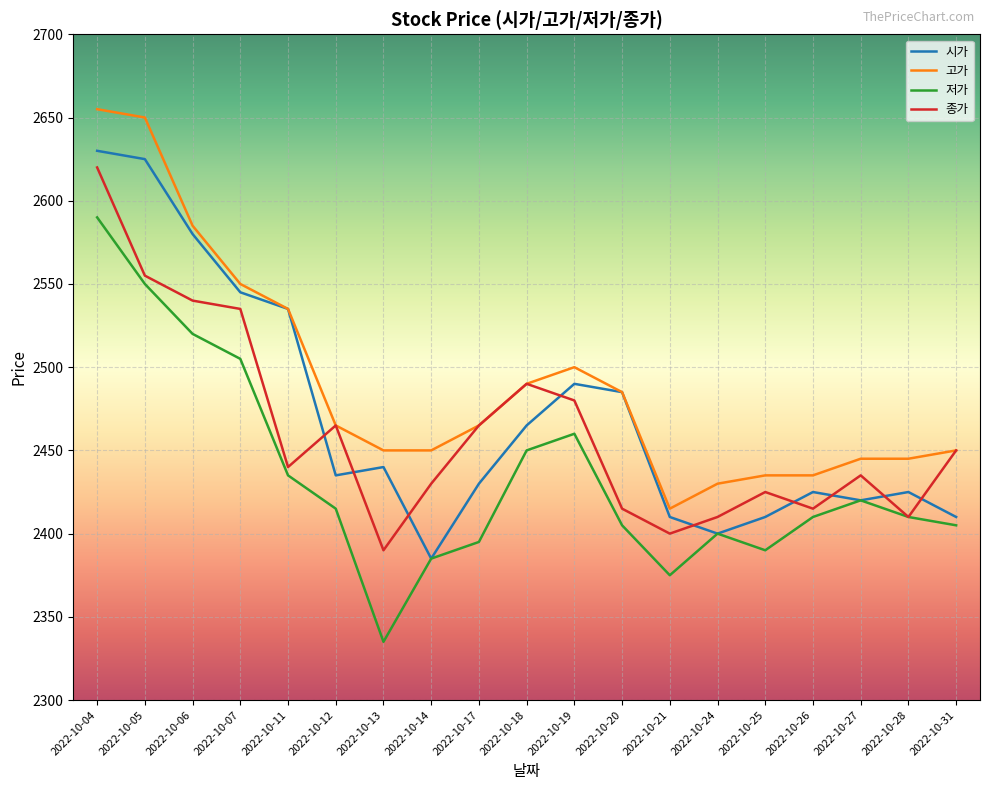

Which series ends up on top after the final intersection of 시가 and 종가?

종가